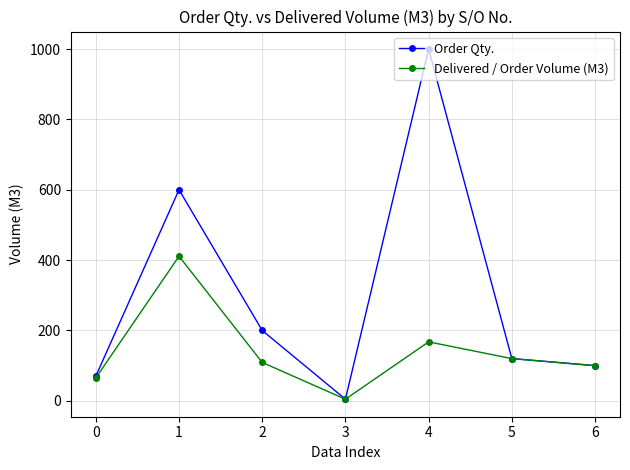

Between 0 and 1, which series saw the biggest shift?

Order Qty.